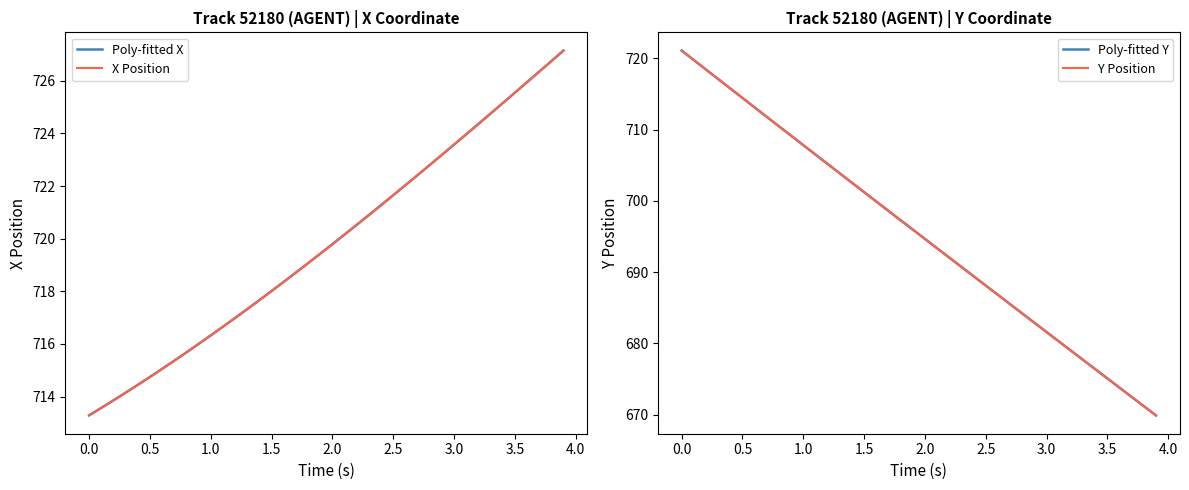

Reading left to right, transcribe all the data shown in this chart.

Poly-fitted X: 713.3	713.6	713.9	714.1	714.4	714.7	715.0	715.4	715.7	716.0	716.3	716.7	717.0	717.3	717.7	718.0	718.4	718.7	719.1	719.4	719.8	720.2	720.5	720.9	721.3	721.6	722.0	722.4	722.8	723.2	723.6	724.0	724.4	724.7	725.1	725.5	725.9	726.3	726.7	727.1
X Position: 713.3	713.6	713.9	714.1	714.4	714.7	715.1	715.4	715.7	716.0	716.3	716.7	717.0	717.3	717.7	718.0	718.4	718.7	719.1	719.4	719.8	720.2	720.5	720.9	721.3	721.6	722.0	722.4	722.8	723.2	723.6	724.0	724.4	724.8	725.1	725.5	725.9	726.3	726.7	727.1
Poly-fitted Y: 721.1	719.8	718.4	717.1	715.8	714.4	713.1	711.8	710.5	709.1	707.8	706.5	705.2	703.9	702.5	701.2	699.9	698.6	697.3	696.0	694.7	693.4	692.0	690.7	689.4	688.1	686.8	685.5	684.2	682.9	681.6	680.3	679.0	677.7	676.4	675.1	673.8	672.5	671.2	669.9
Y Position: 721.1	719.8	718.4	717.1	715.8	714.4	713.1	711.8	710.5	709.1	707.8	706.5	705.2	703.9	702.5	701.2	699.9	698.6	697.3	696.0	694.7	693.3	692.0	690.7	689.4	688.1	686.8	685.5	684.2	682.9	681.6	680.3	679.0	677.7	676.4	675.1	673.8	672.5	671.2	669.9